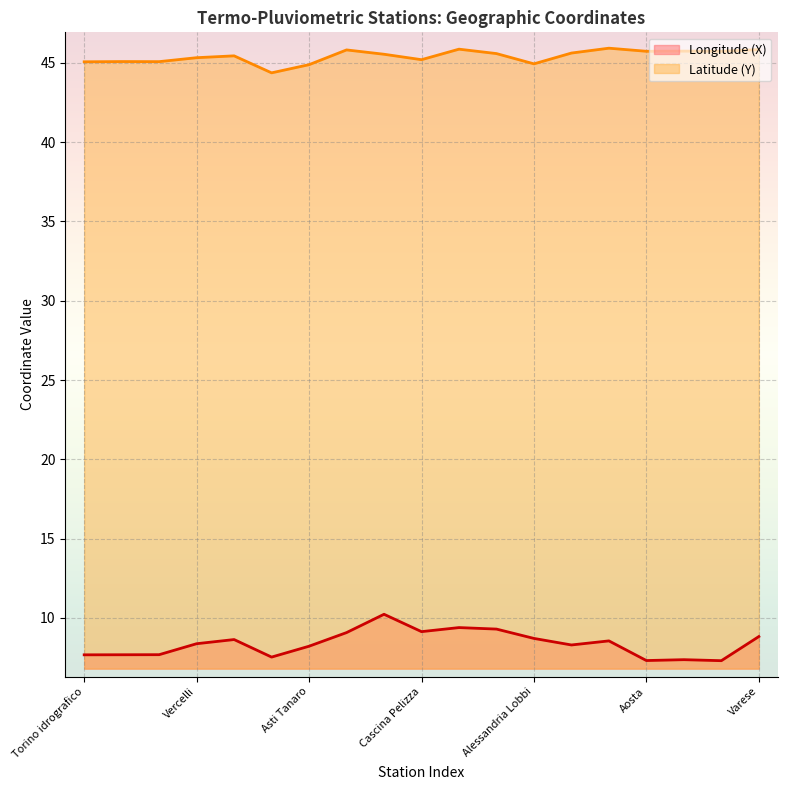

At which label does Latitude (Y) first exceed 45?

Torino idrografico